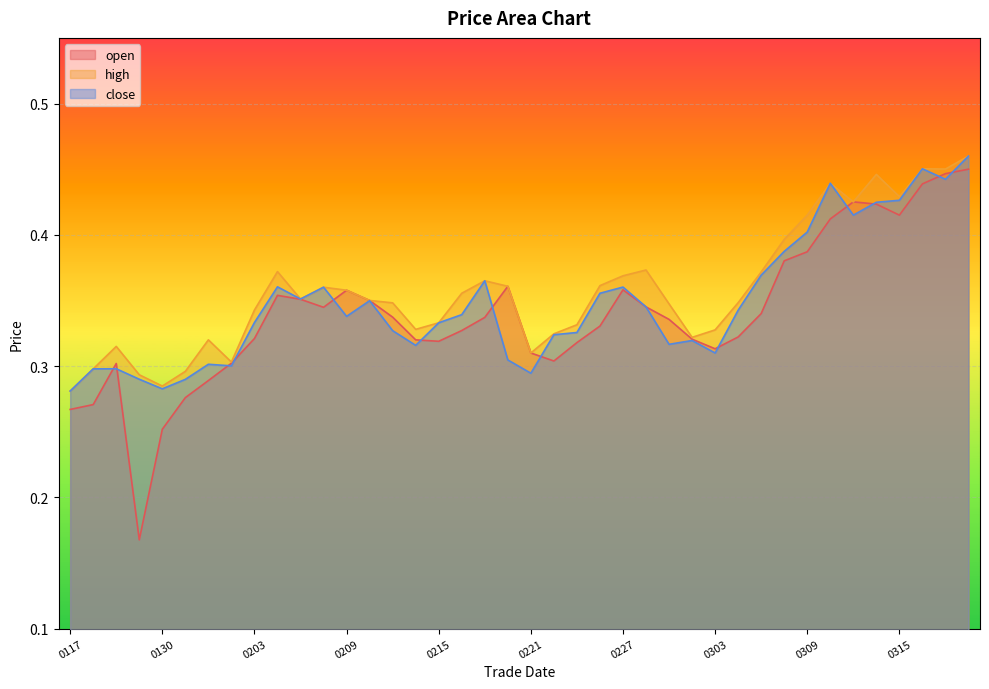

Which series has the largest total across all categories?

high